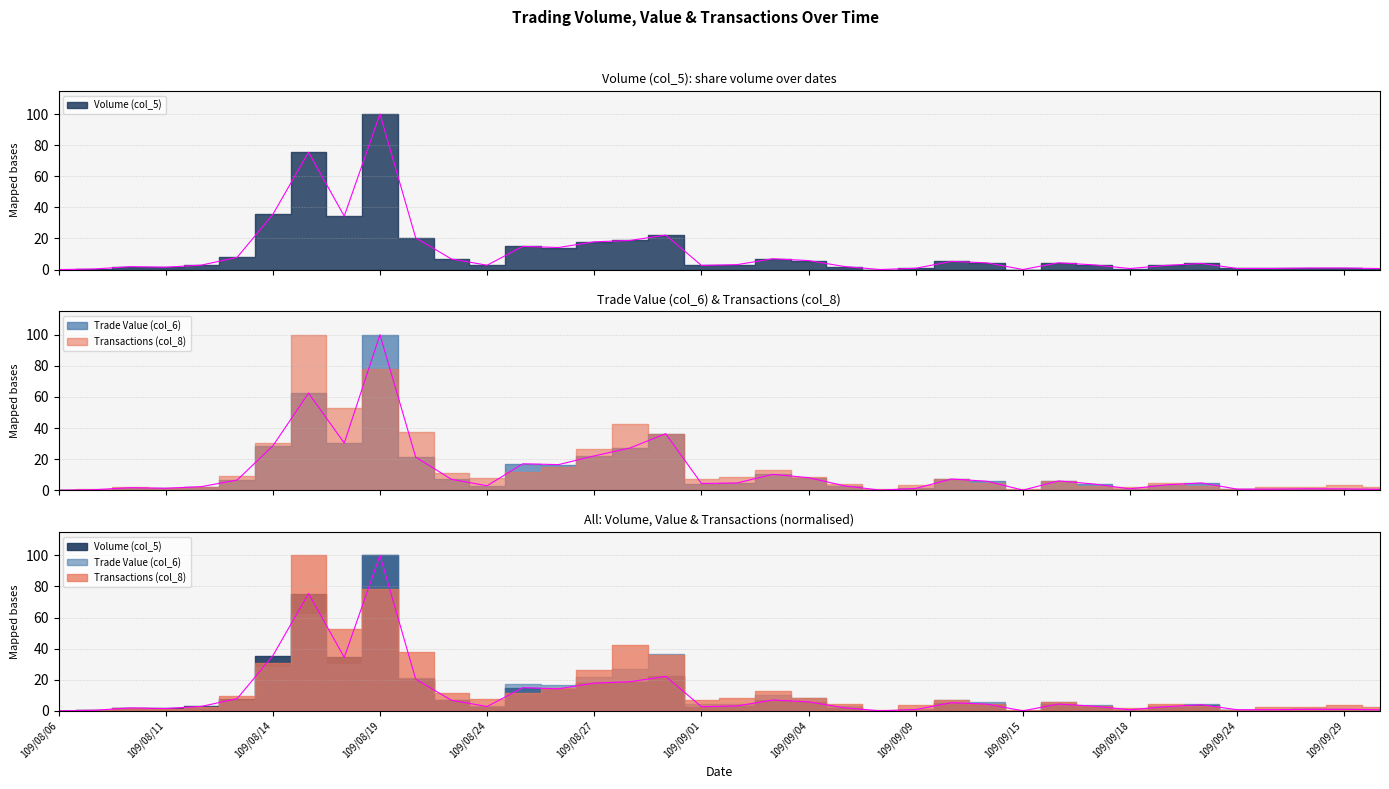

What is the label of the 24th point from the left?

109/09/08